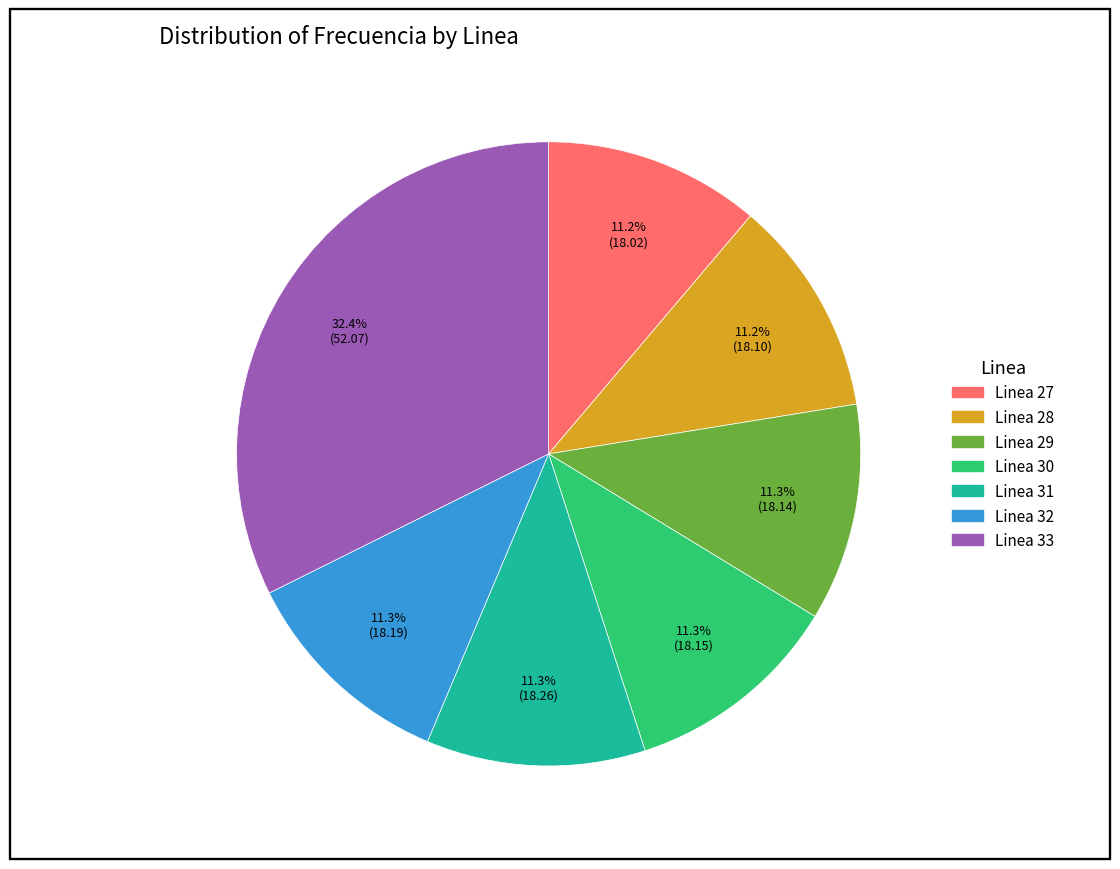

Combined, do Linea 30 and Linea 33 account for over 50%?

No